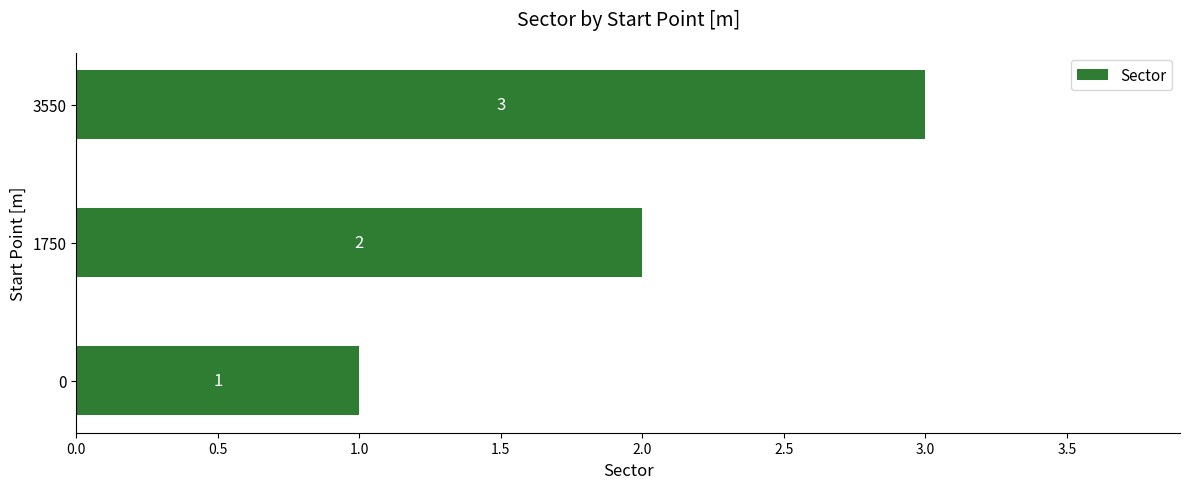

The chart shows a value of 2 at 1750. True or false?

True